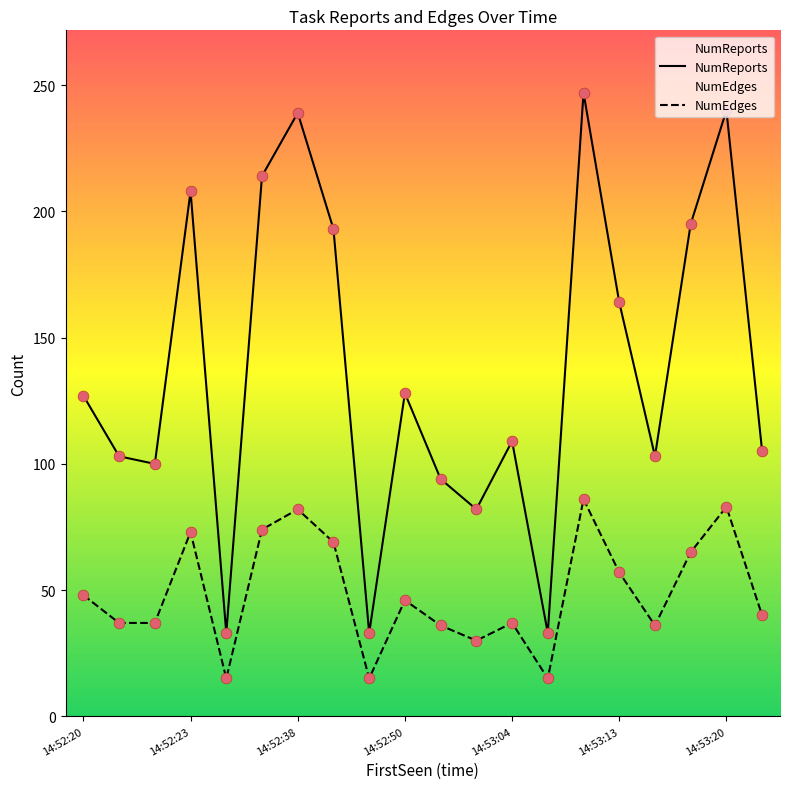

Which series has the widest spread of Y values?

NumReports